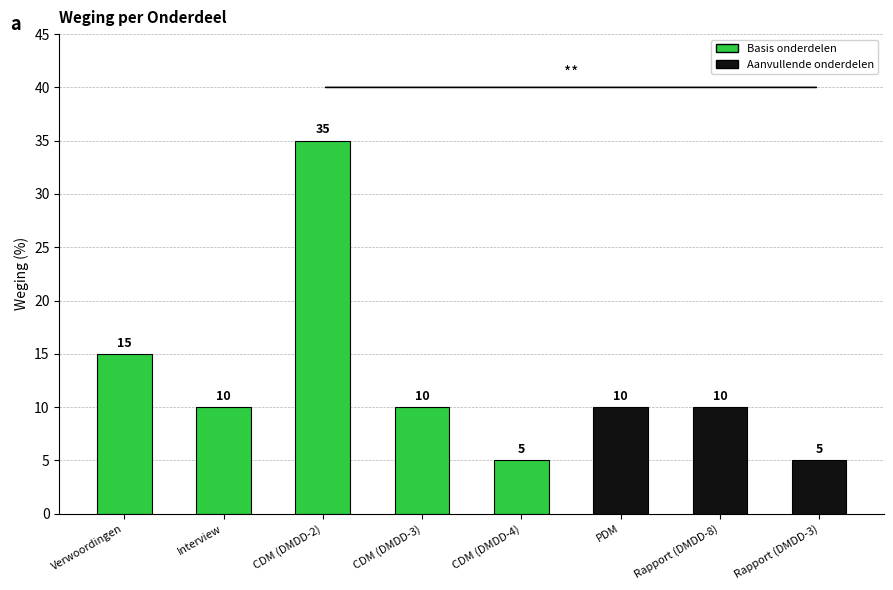

True or false: the data shows 10 at Rapport (DMDD-8).

True